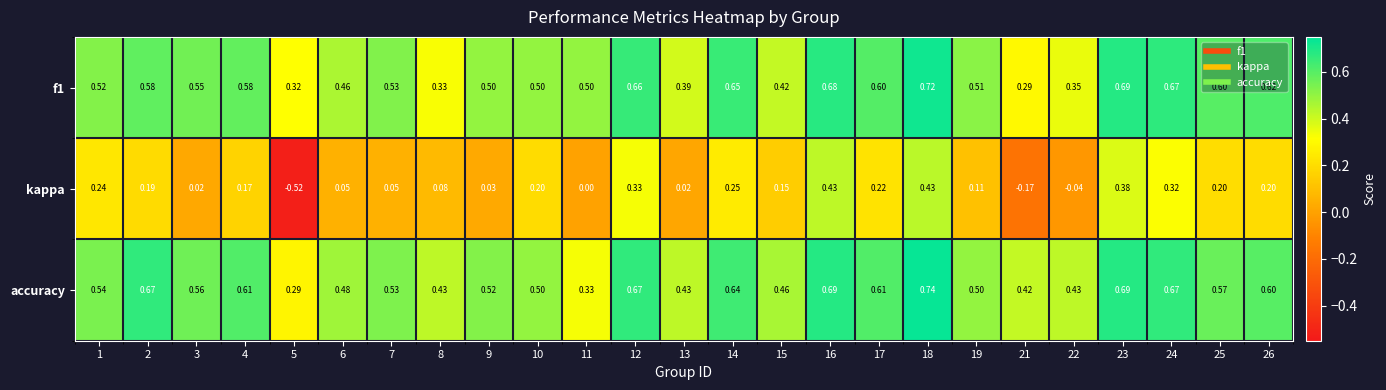

Which series has the largest range (max minus min)?

kappa